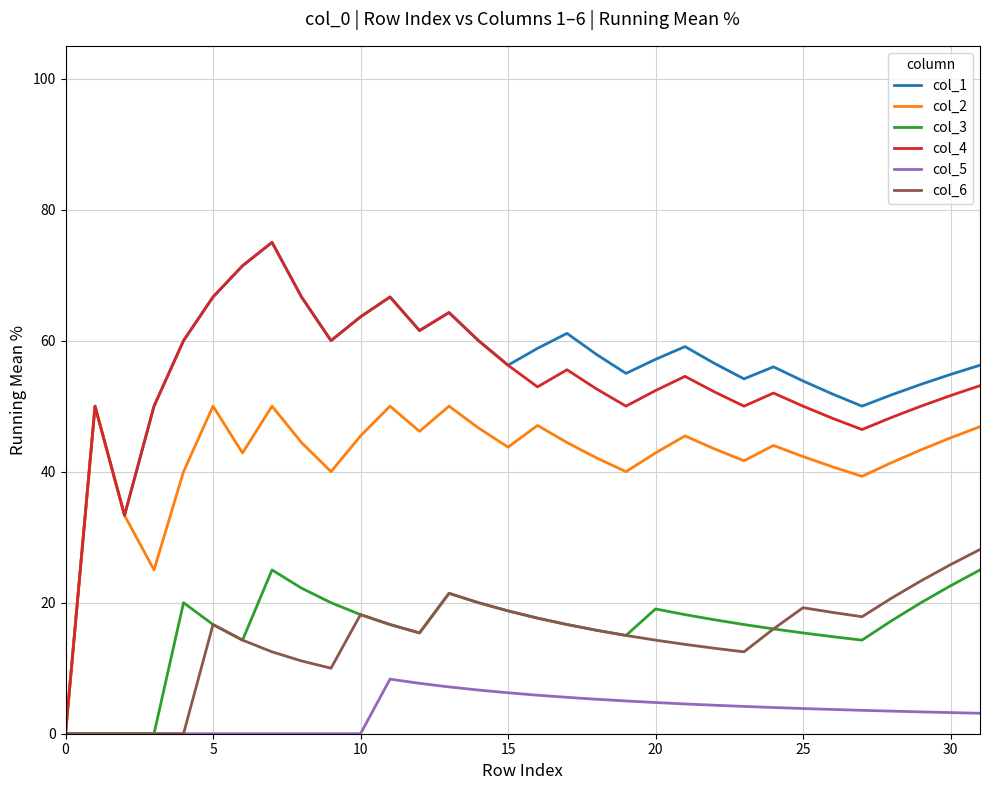

What is the highest value of the col_1 series?

75.0